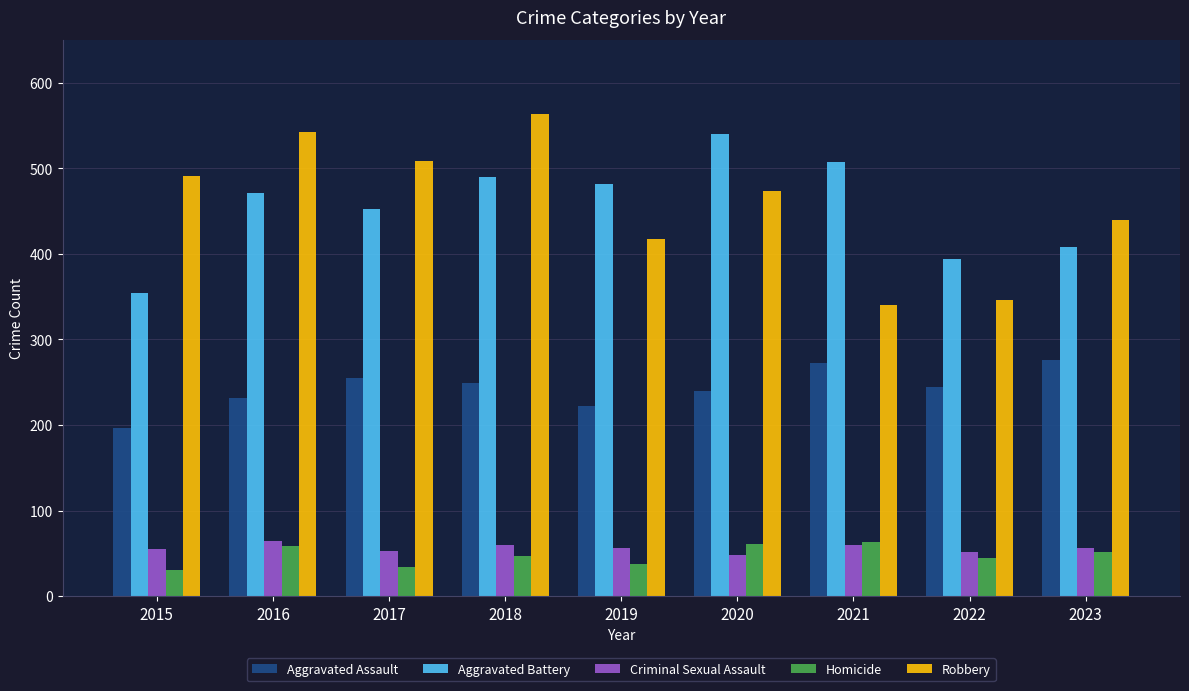

At which category is the sum across all series the highest?

2018